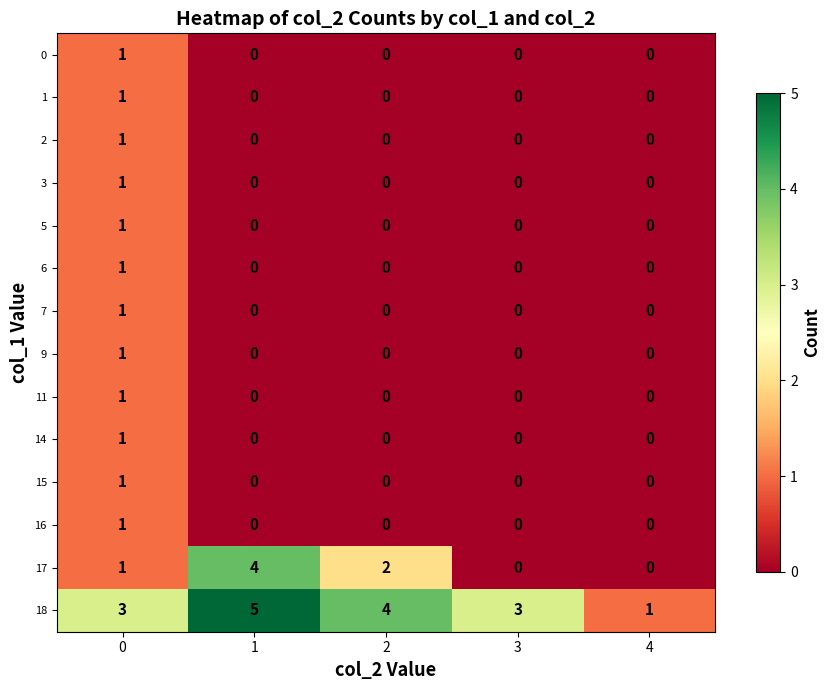

What is the spread (max minus min) of values at 0?

2